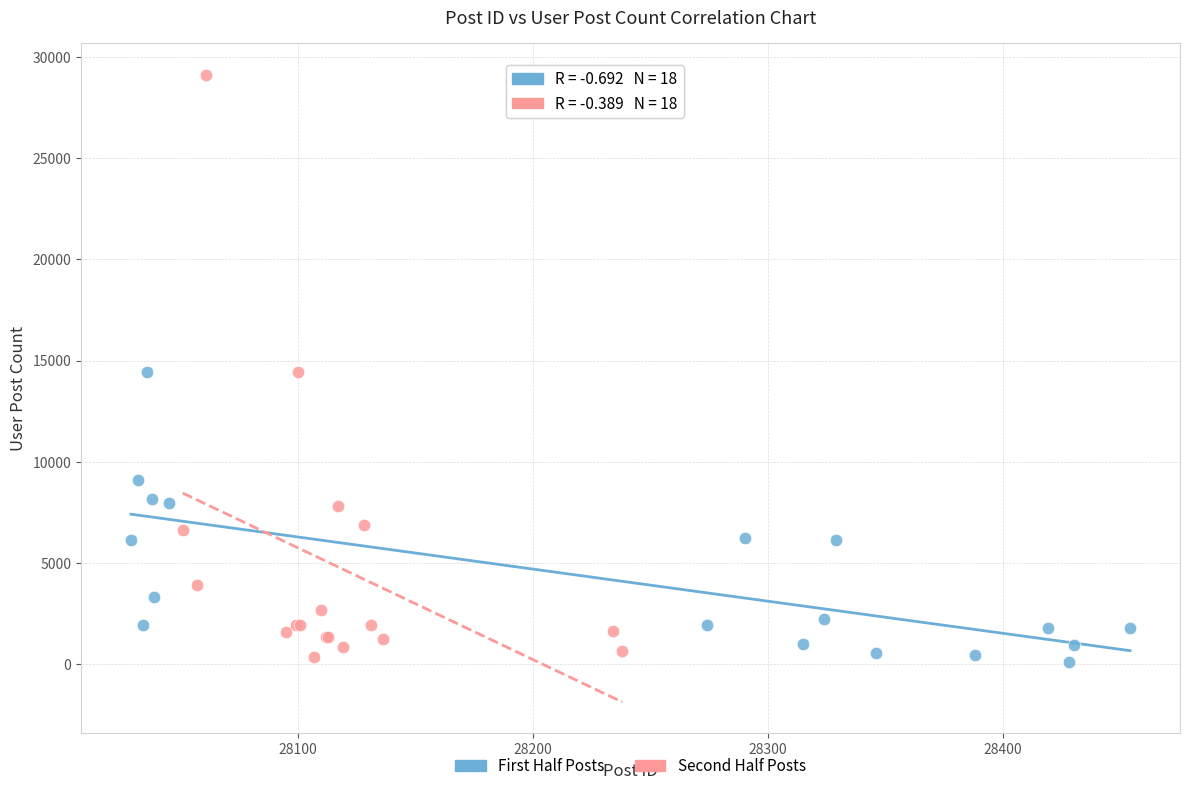

Which series contains the highest Y value?

Second Half Posts